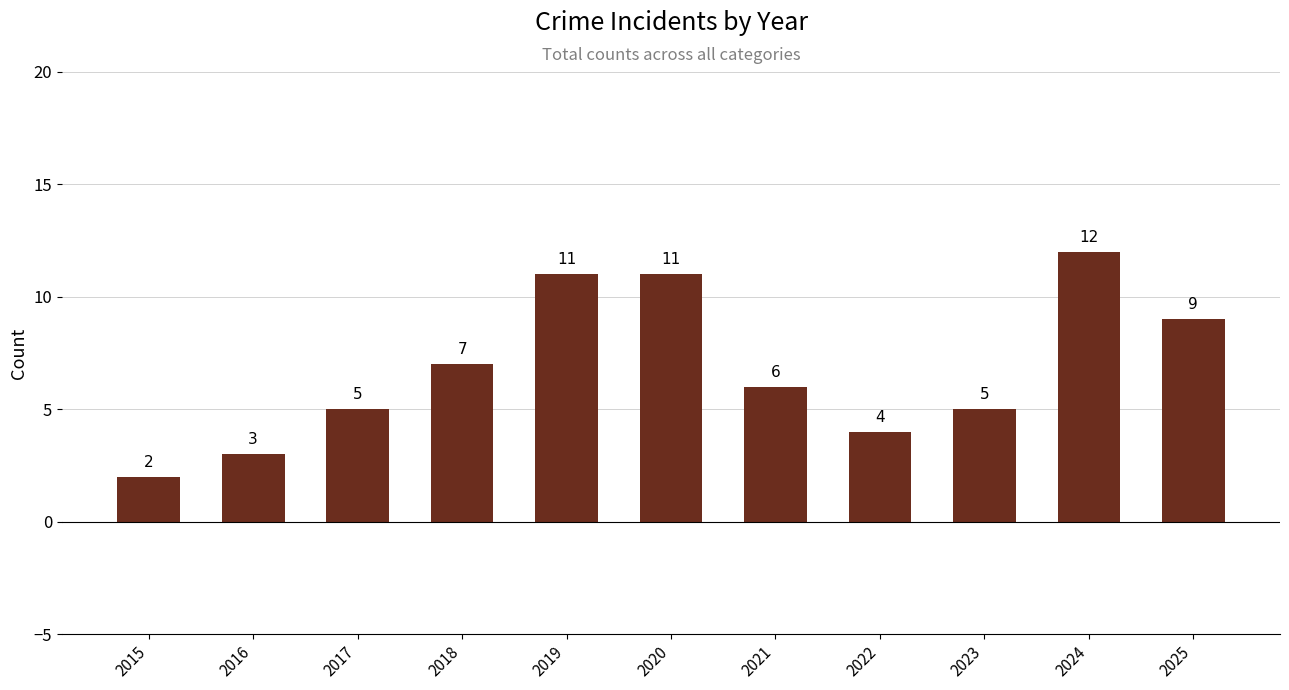

Count the values in the range 4 to 11.

8